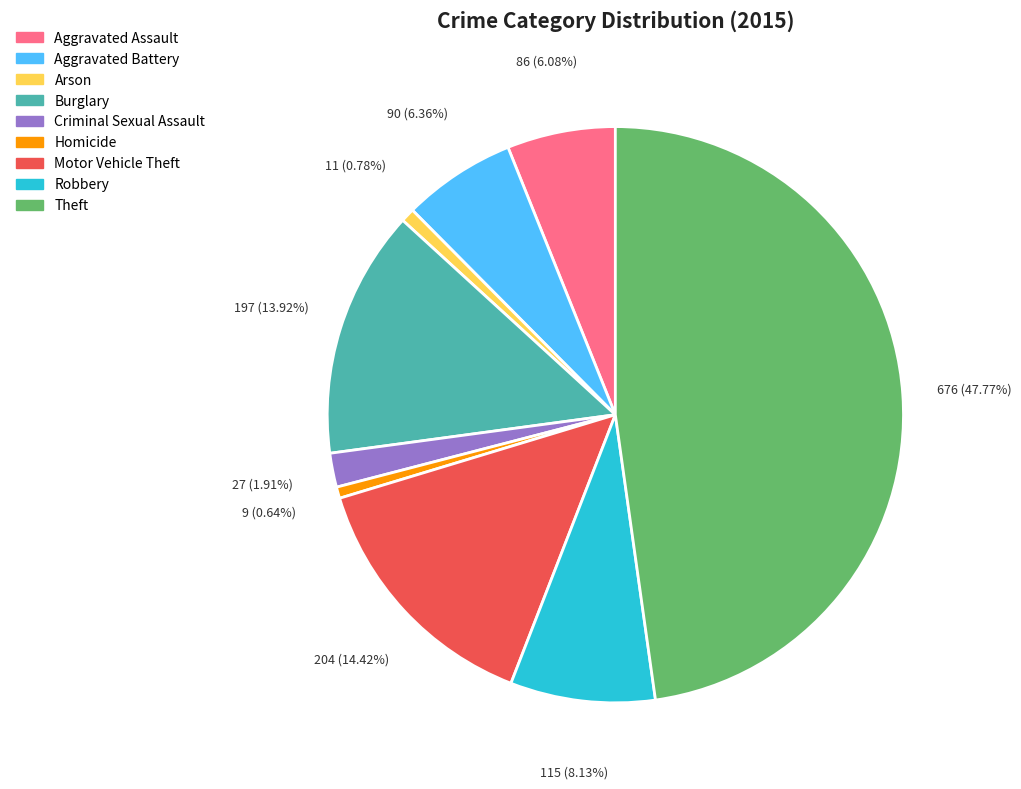

Is it true that Motor Vehicle Theft is 23% of the pie?

False